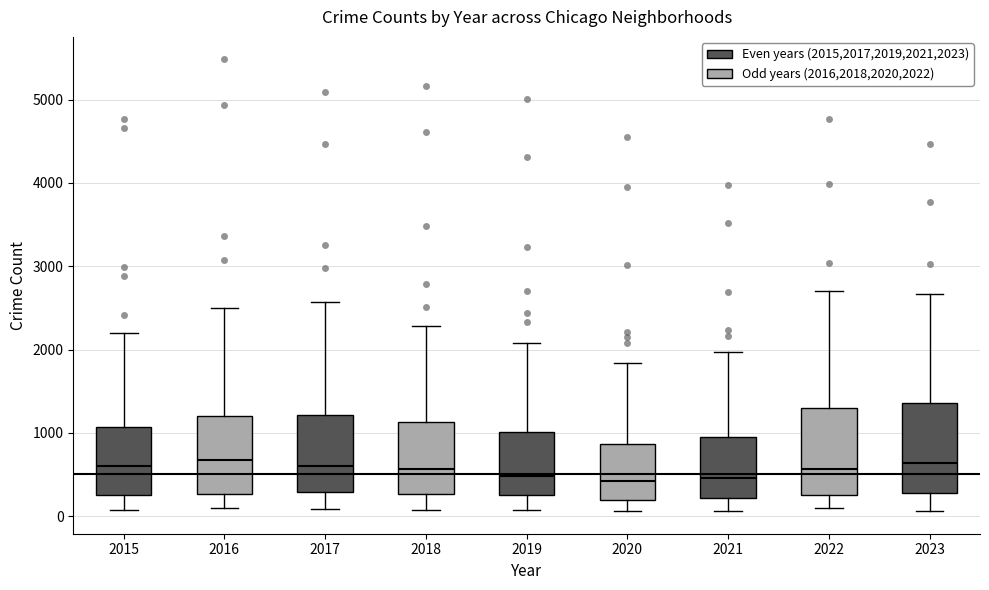

Reading left to right, read every box against the y-axis: the position of its median line, the range the box covers, and the ends of its whiskers. The values are not printed on the chart, so give them approximately, as read against the axis.

2015: median 600, box 300 to 1100, whiskers 100 to 2200
2016: median 700, box 300 to 1200, whiskers 100 to 2500
2017: median 600, box 300 to 1200, whiskers 100 to 2600
2018: median 600, box 300 to 1100, whiskers 100 to 2300
2019: median 500, box 300 to 1000, whiskers 100 to 2100
2020: median 400, box 200 to 900, whiskers 100 to 1800
2021: median 500, box 200 to 900, whiskers 100 to 2000
2022: median 600, box 300 to 1300, whiskers 100 to 2700
2023: median 600, box 300 to 1400, whiskers 100 to 2700